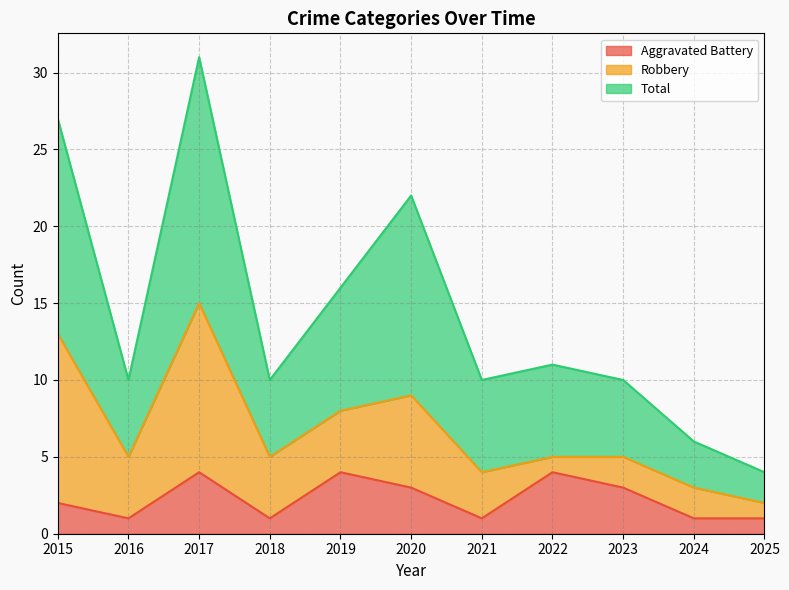

What is the greatest value displayed?

31